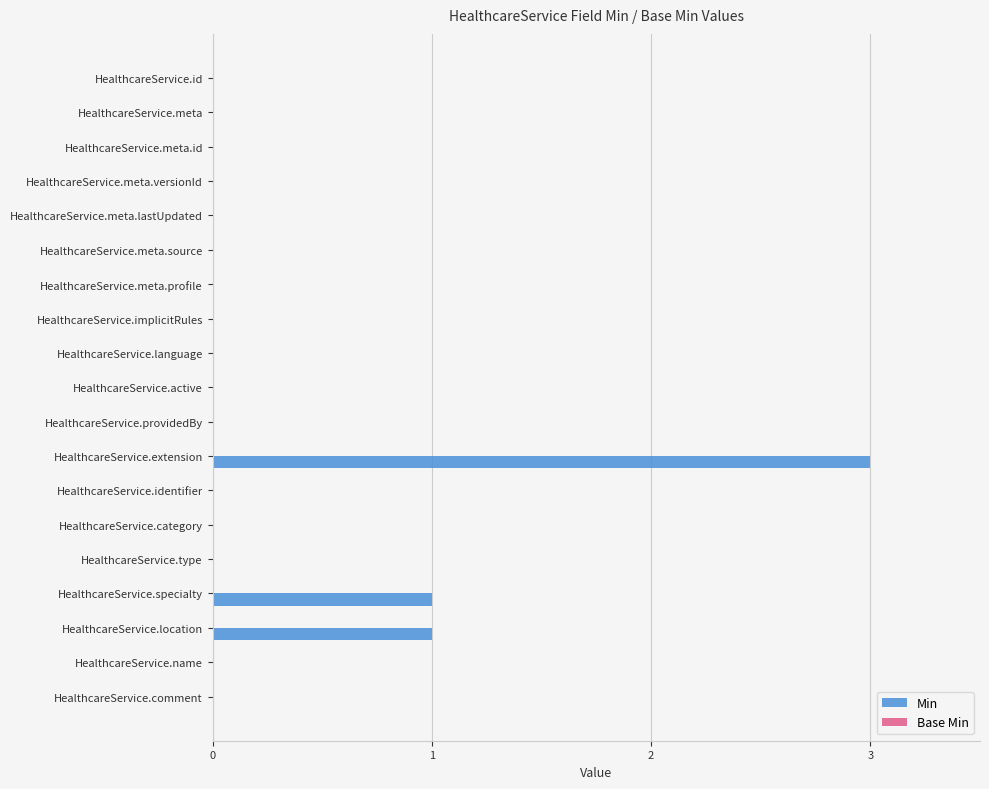

How many categories are shown in the chart?

19